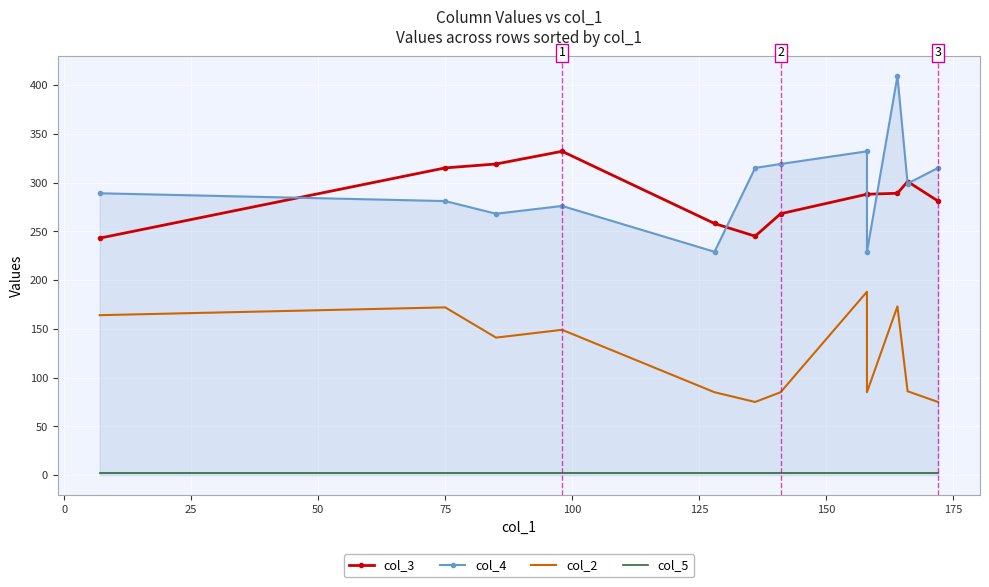

The col_3 series shows 438 at 25. True or false?

False